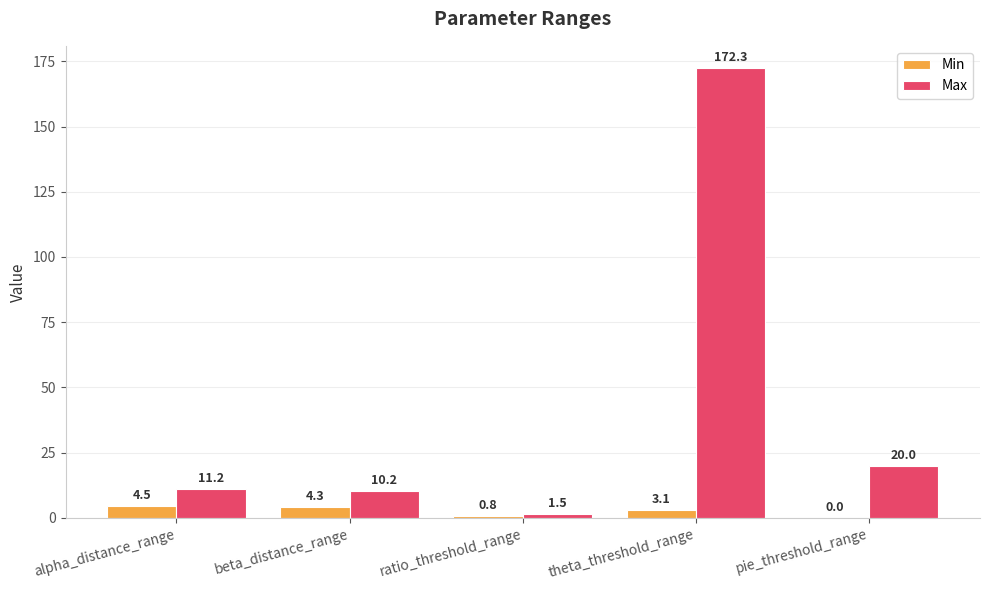

What is the sum of all Min values?

12.7